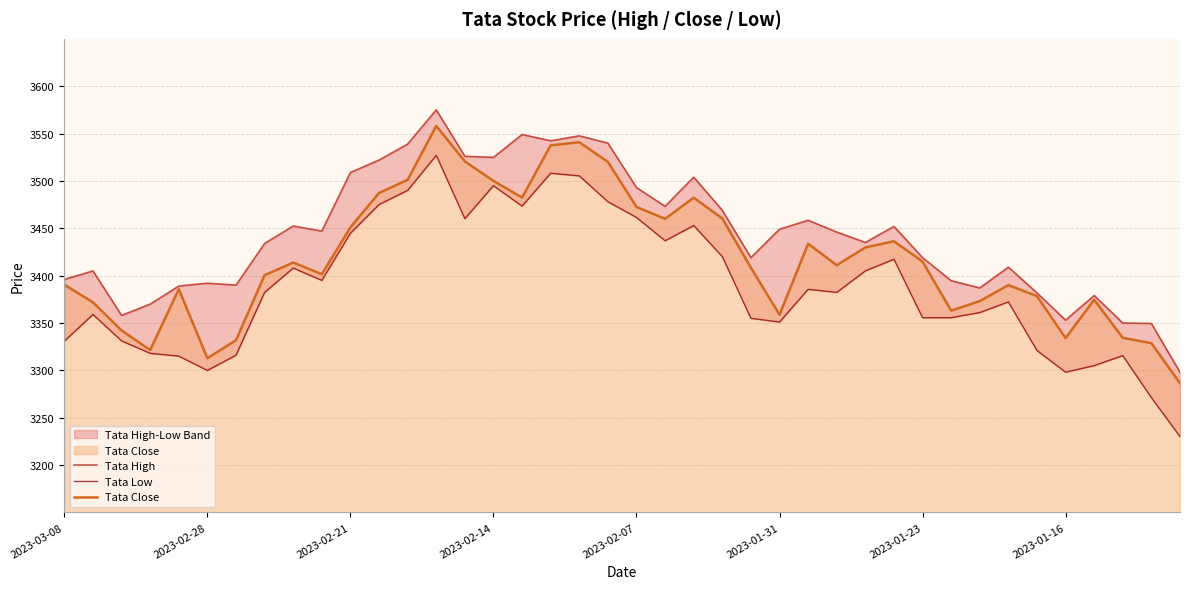

How many lines are shown in the chart?

3